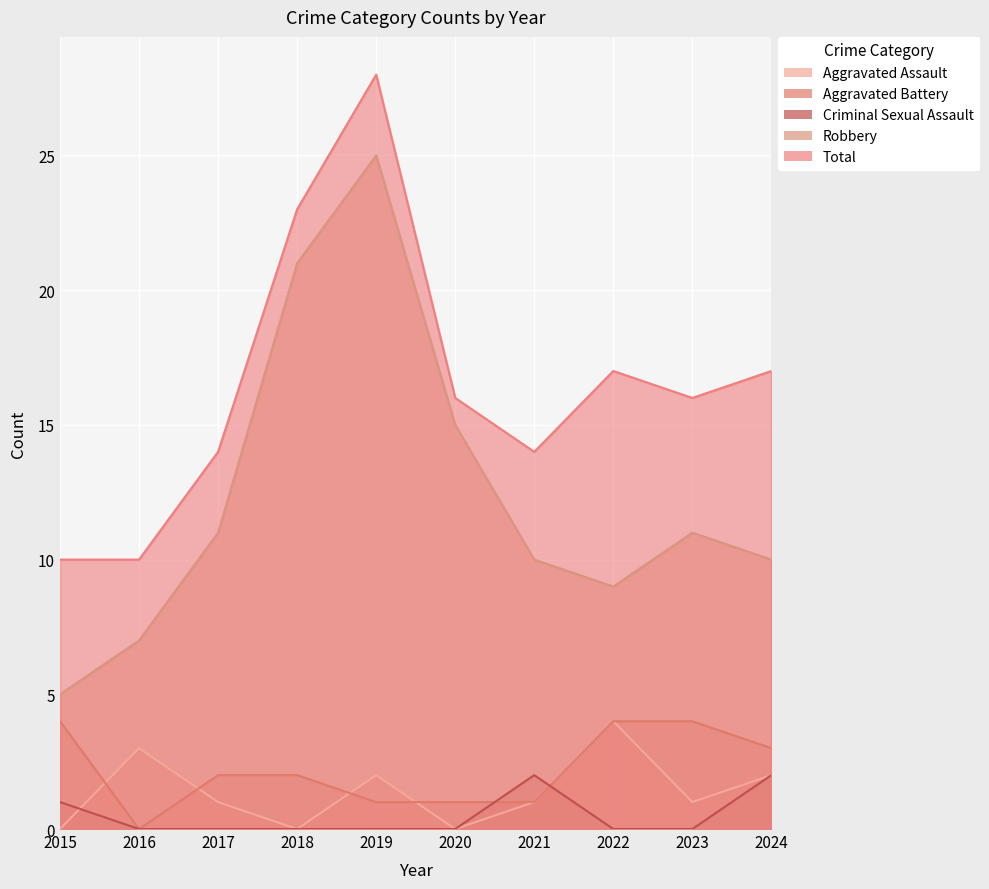

In Total, how many points are lower than both neighbors (excluding endpoints)?

2